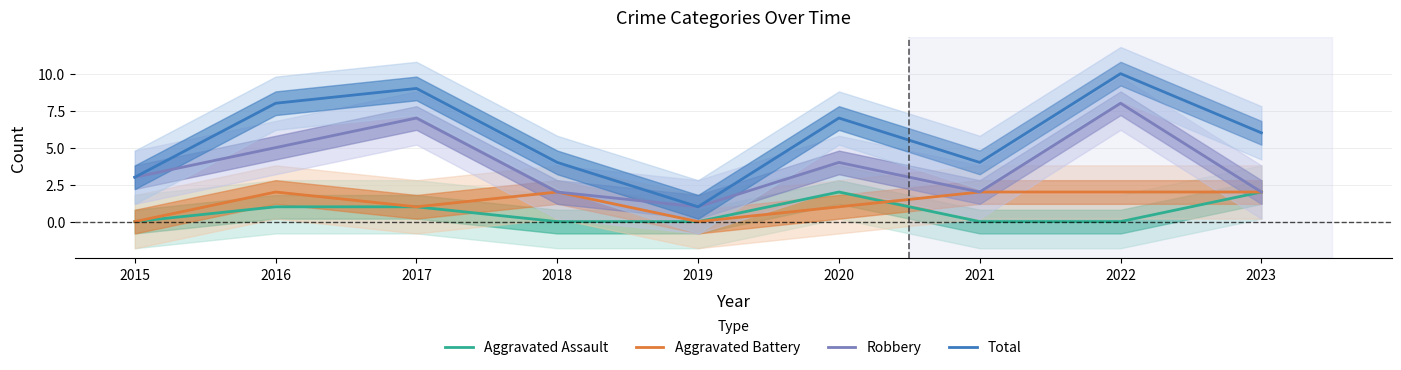

True or false: Robbery has a value of 0 at 2023.

False